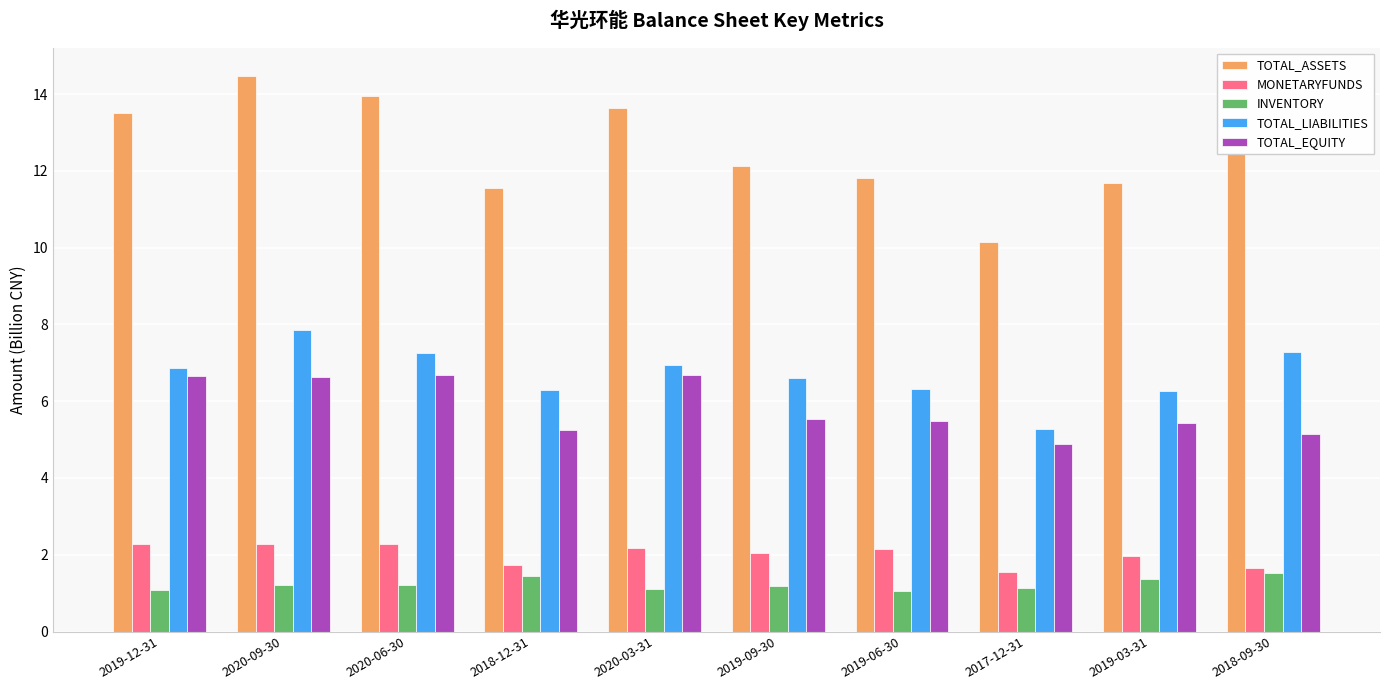

What is the difference between the highest and lowest values at 2019-06-30?

10.8